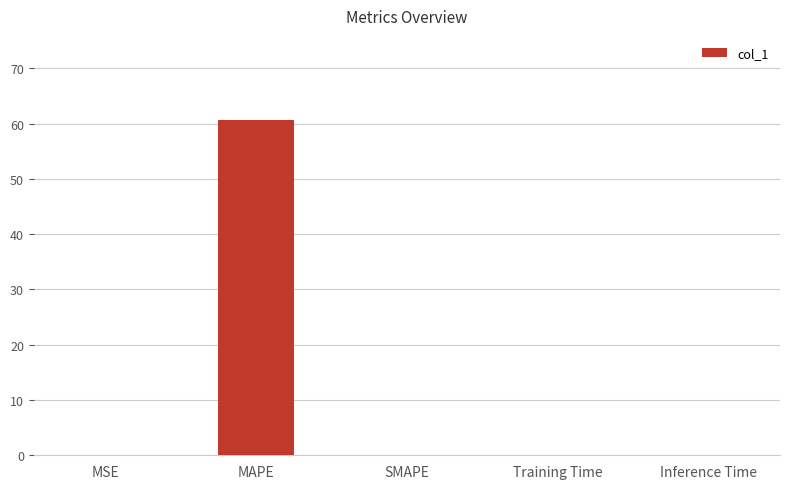

What is the average value?

12.1